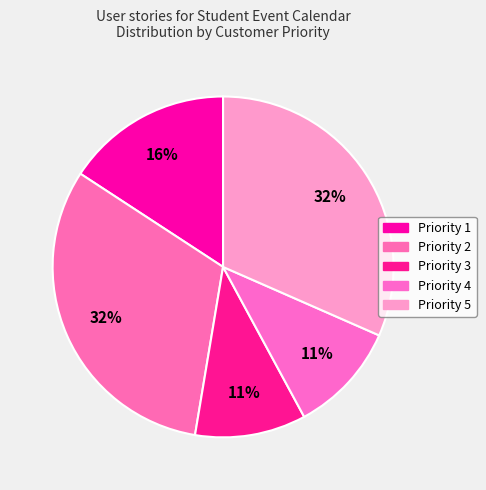

How many segments does this pie chart have?

5